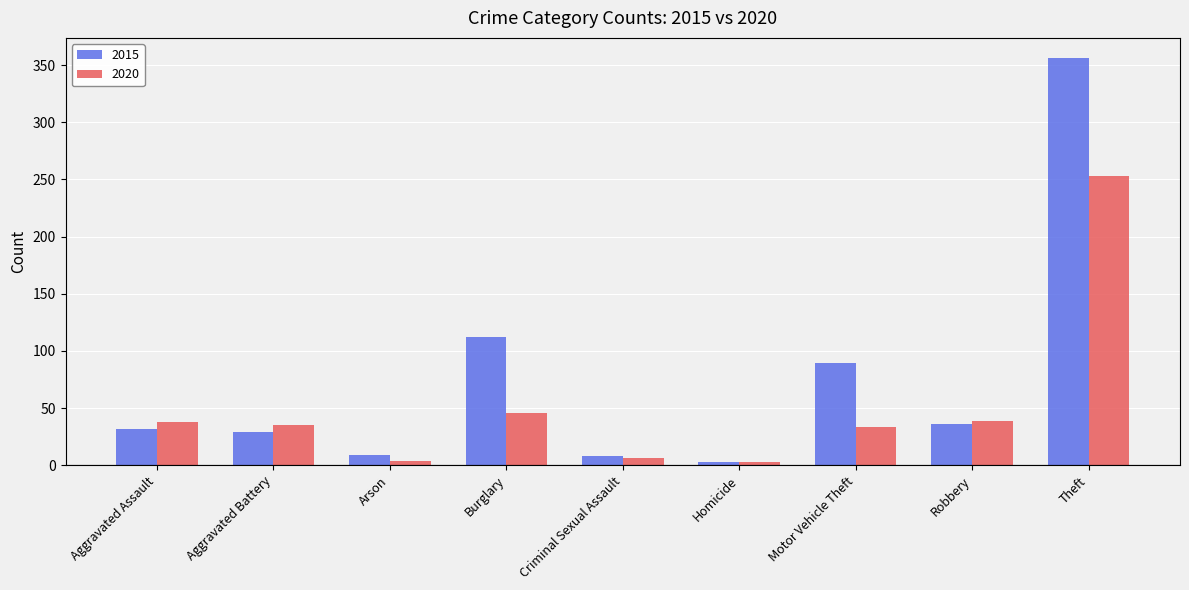

At Aggravated Assault, list the series in order from largest to smallest.

2020, 2015